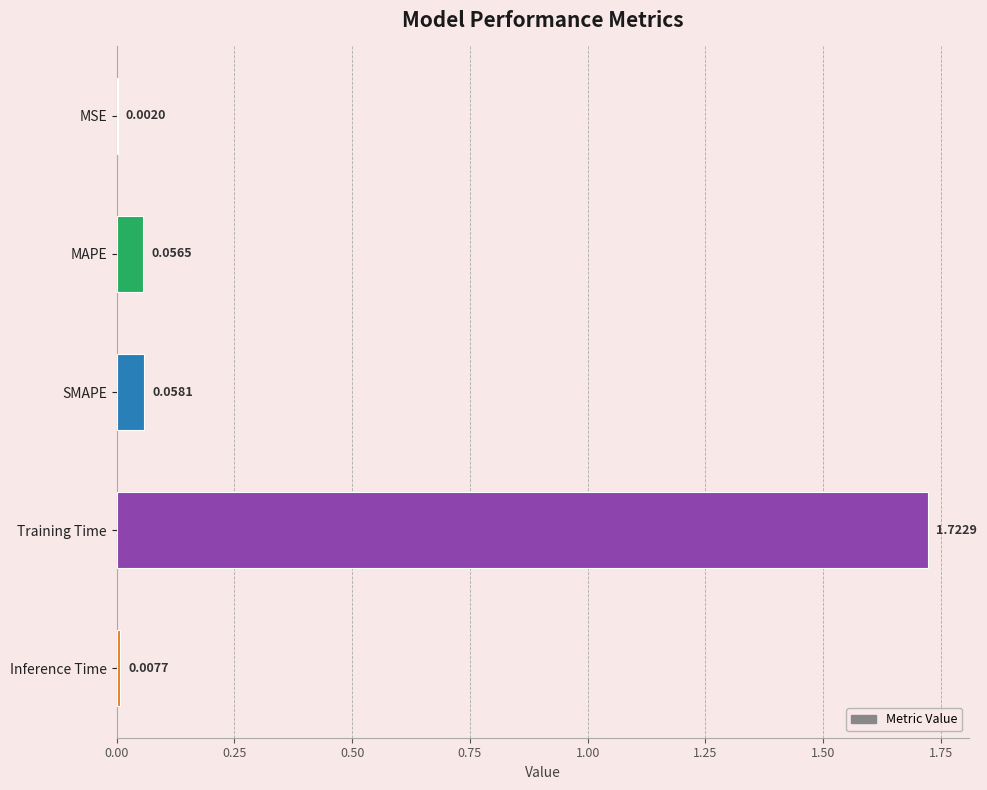

At which category does the chart reach its peak across all series?

Training Time